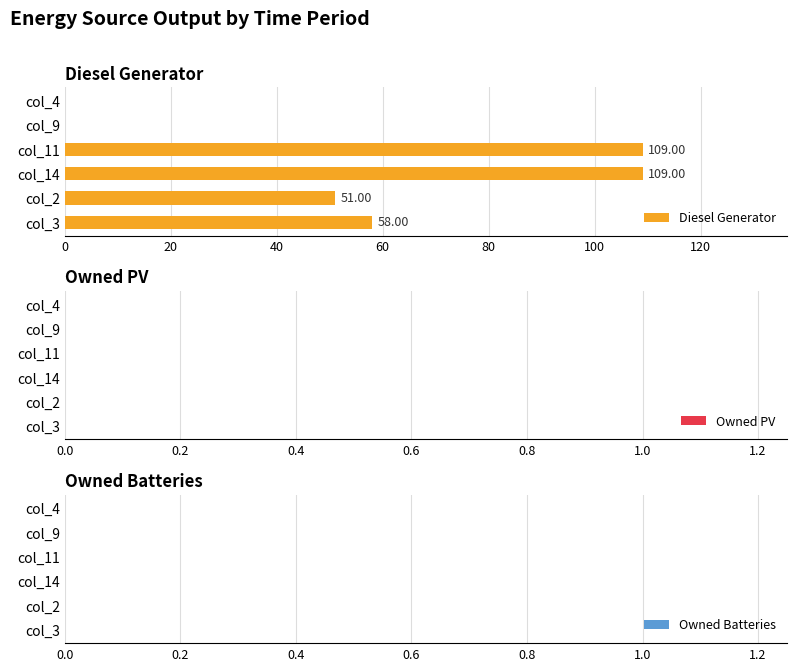

What is the sum of all values?

327.0